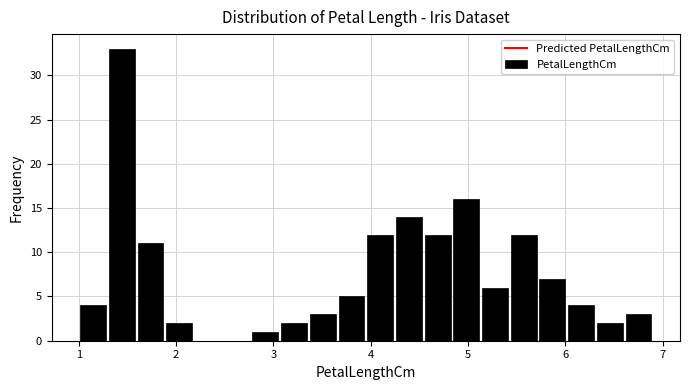

Around what value on the x-axis is the tallest bar? Give the approximate position of its centre, as read against the axis.

1.4